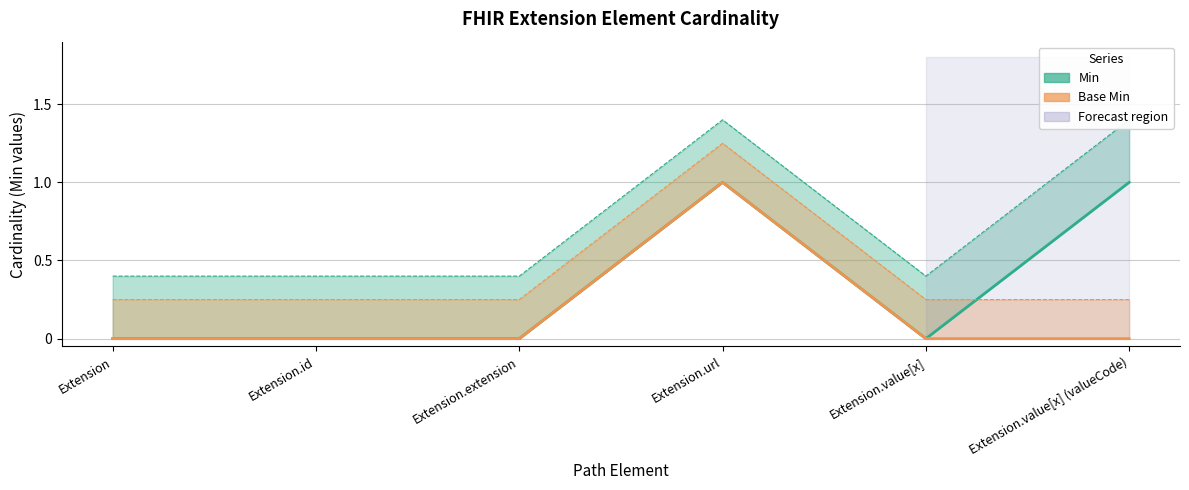

Reading right to left, what are all the values shown in this chart?

Min: Extension.value[x] (valueCode)=1	Extension.value[x]=0	Extension.url=1	Extension.extension=0	Extension.id=0	Extension=0
Base Min: Extension.value[x] (valueCode)=0	Extension.value[x]=0	Extension.url=1	Extension.extension=0	Extension.id=0	Extension=0